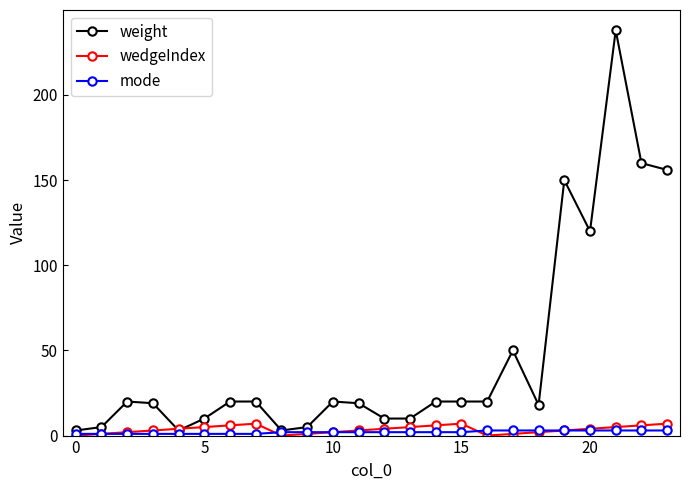

True or false: weight has more than 1 points higher than both neighbors.

True